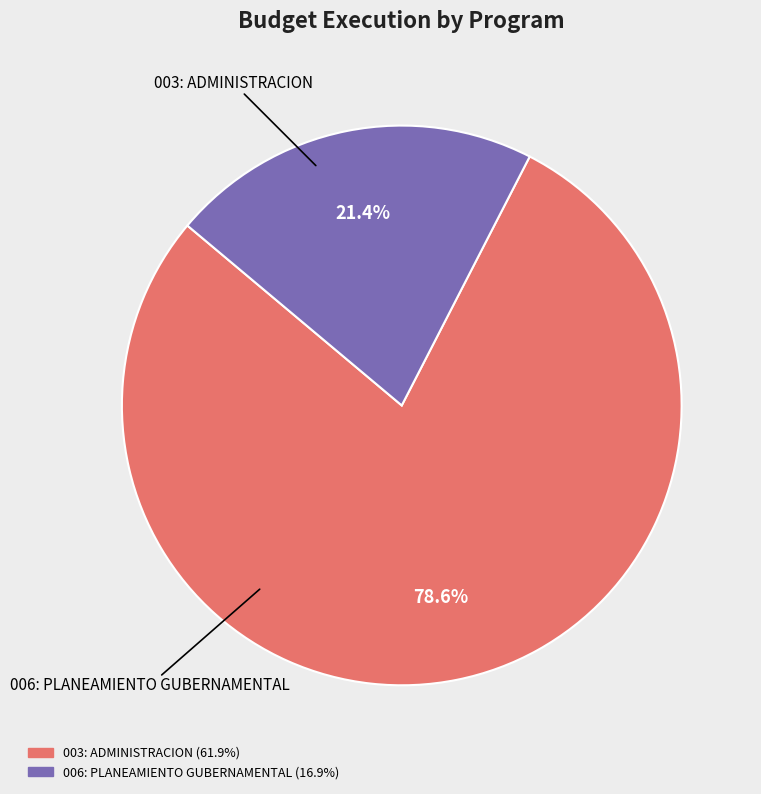

What percentage is the 003: ADMINISTRACION slice, to the nearest percent?

79%